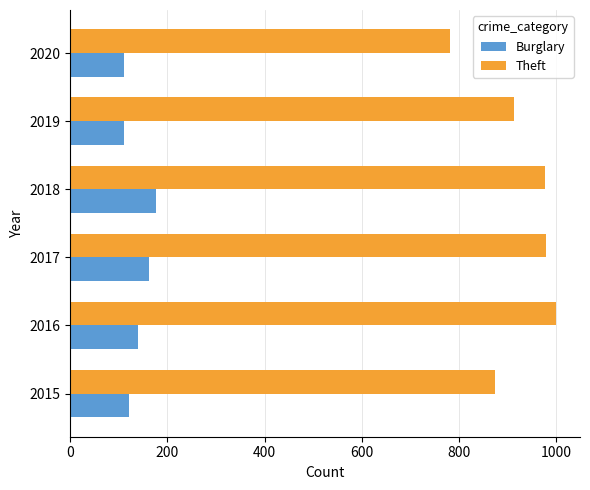

What is the minimum value for Theft?

782